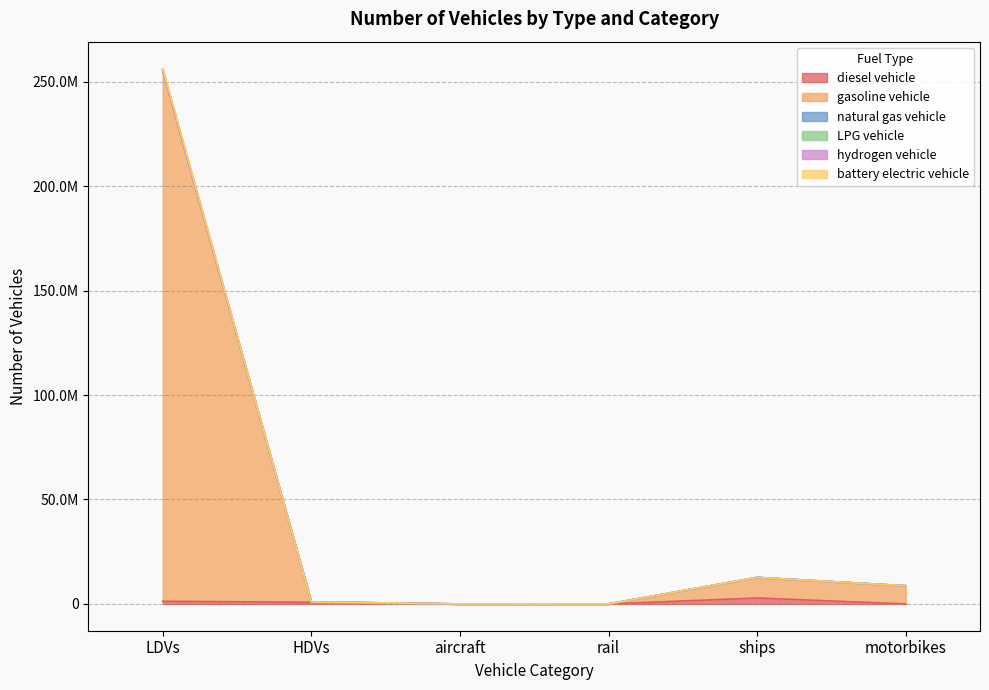

Is the value of LPG vehicle at rail greater than the value of gasoline vehicle at aircraft?

No